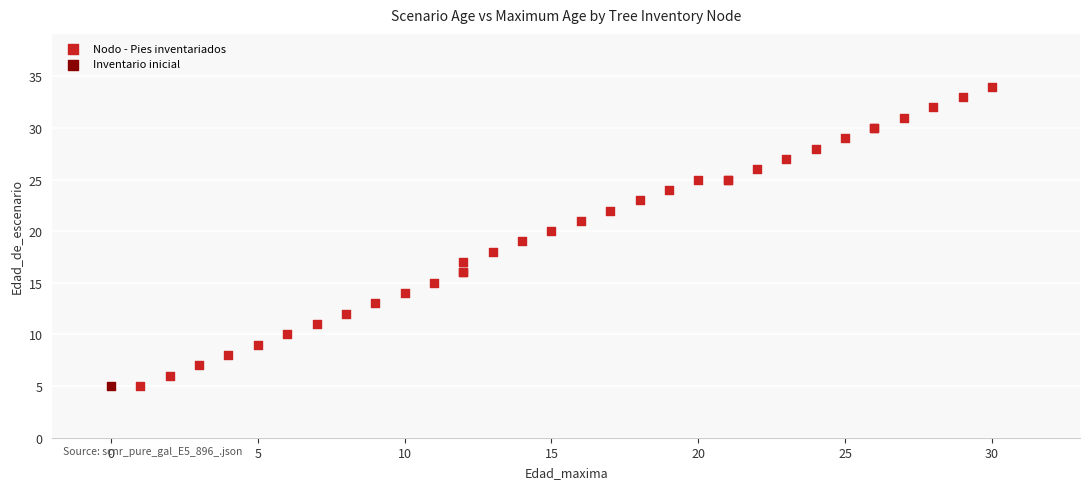

What are all the series names shown in the legend?

Nodo - Pies inventariados, Inventario inicial